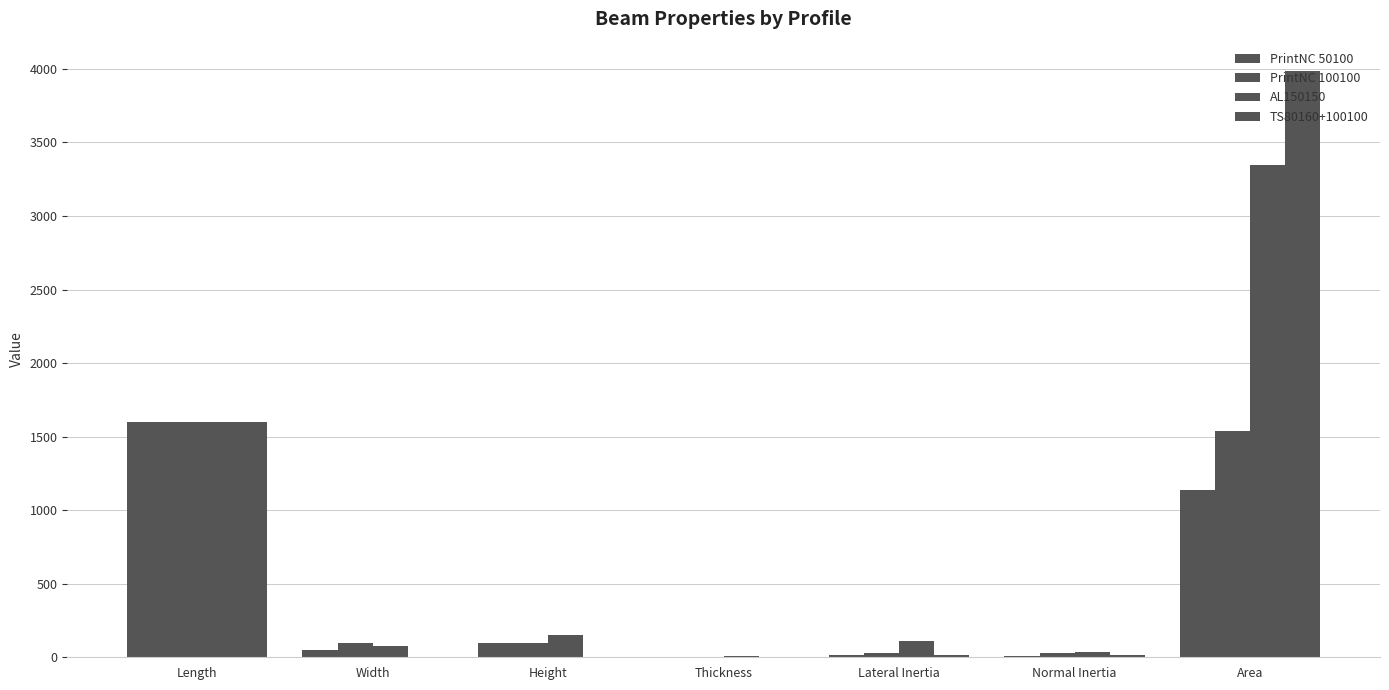

Count the number of categories in the chart.

7